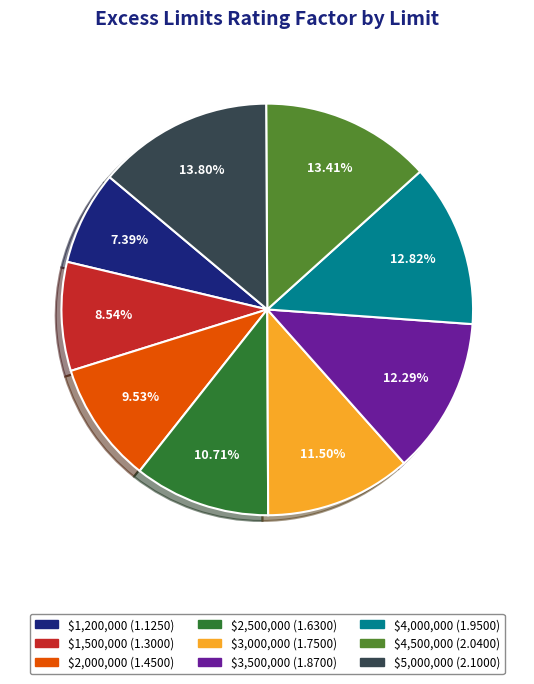

True or false: $2,000,000 accounts for 21% of the total.

False